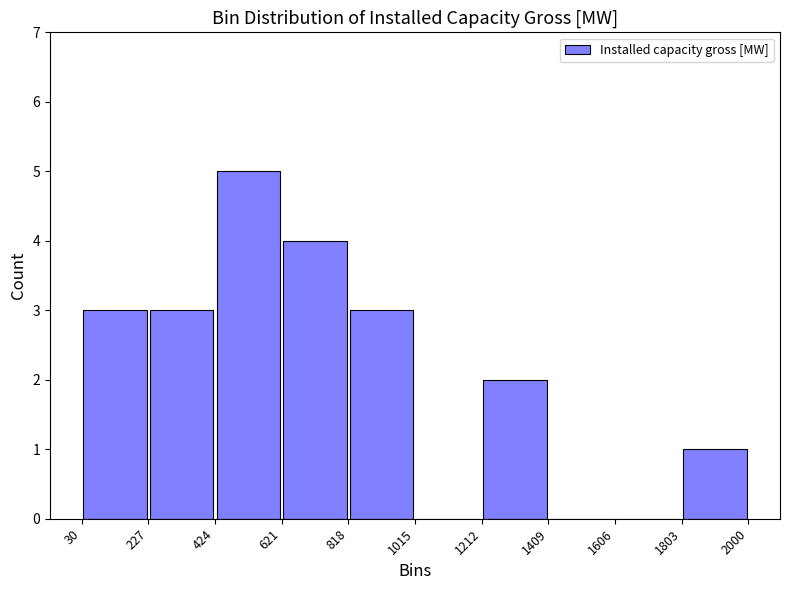

What is the height of the bar covering 818 to 1015 on the x-axis? The values are not printed on the chart, so give them approximately, as read against the axis.

3